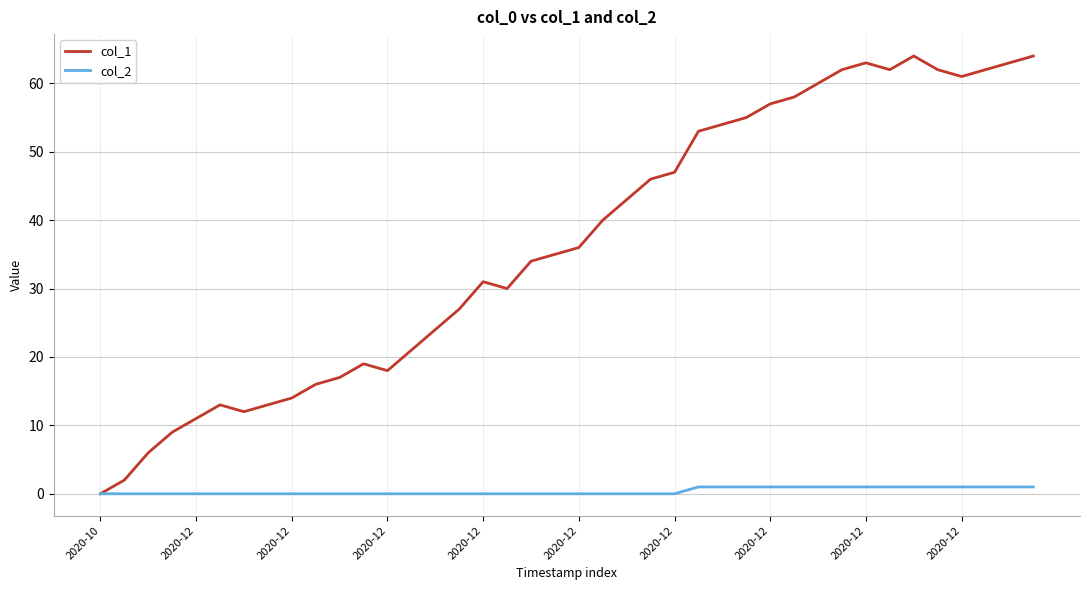

Which series has the largest total across all categories?

col_1